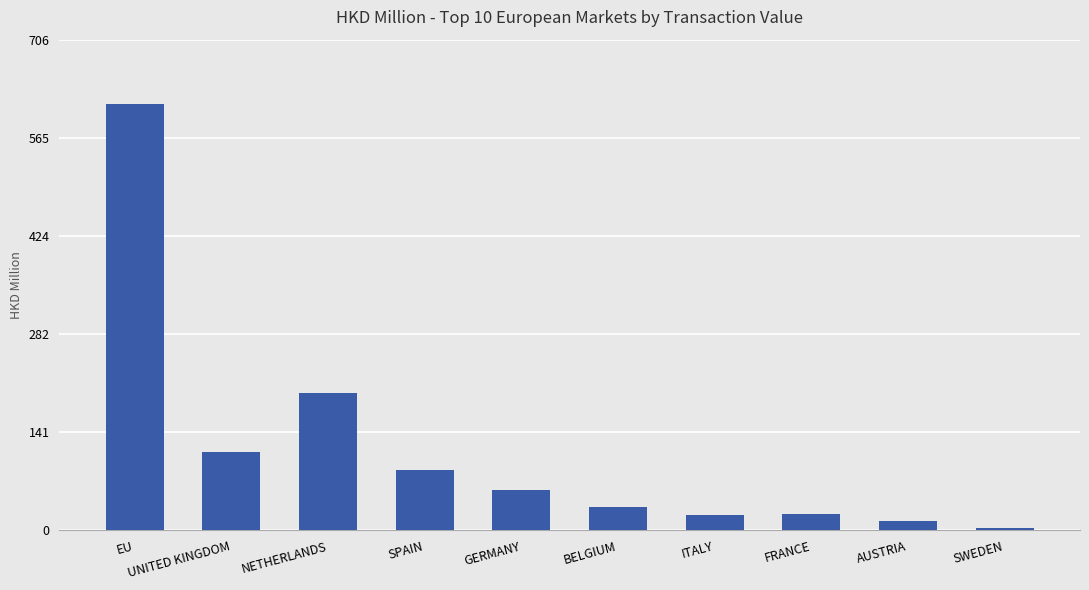

What is the label of the 6th bar from the left?

BELGIUM